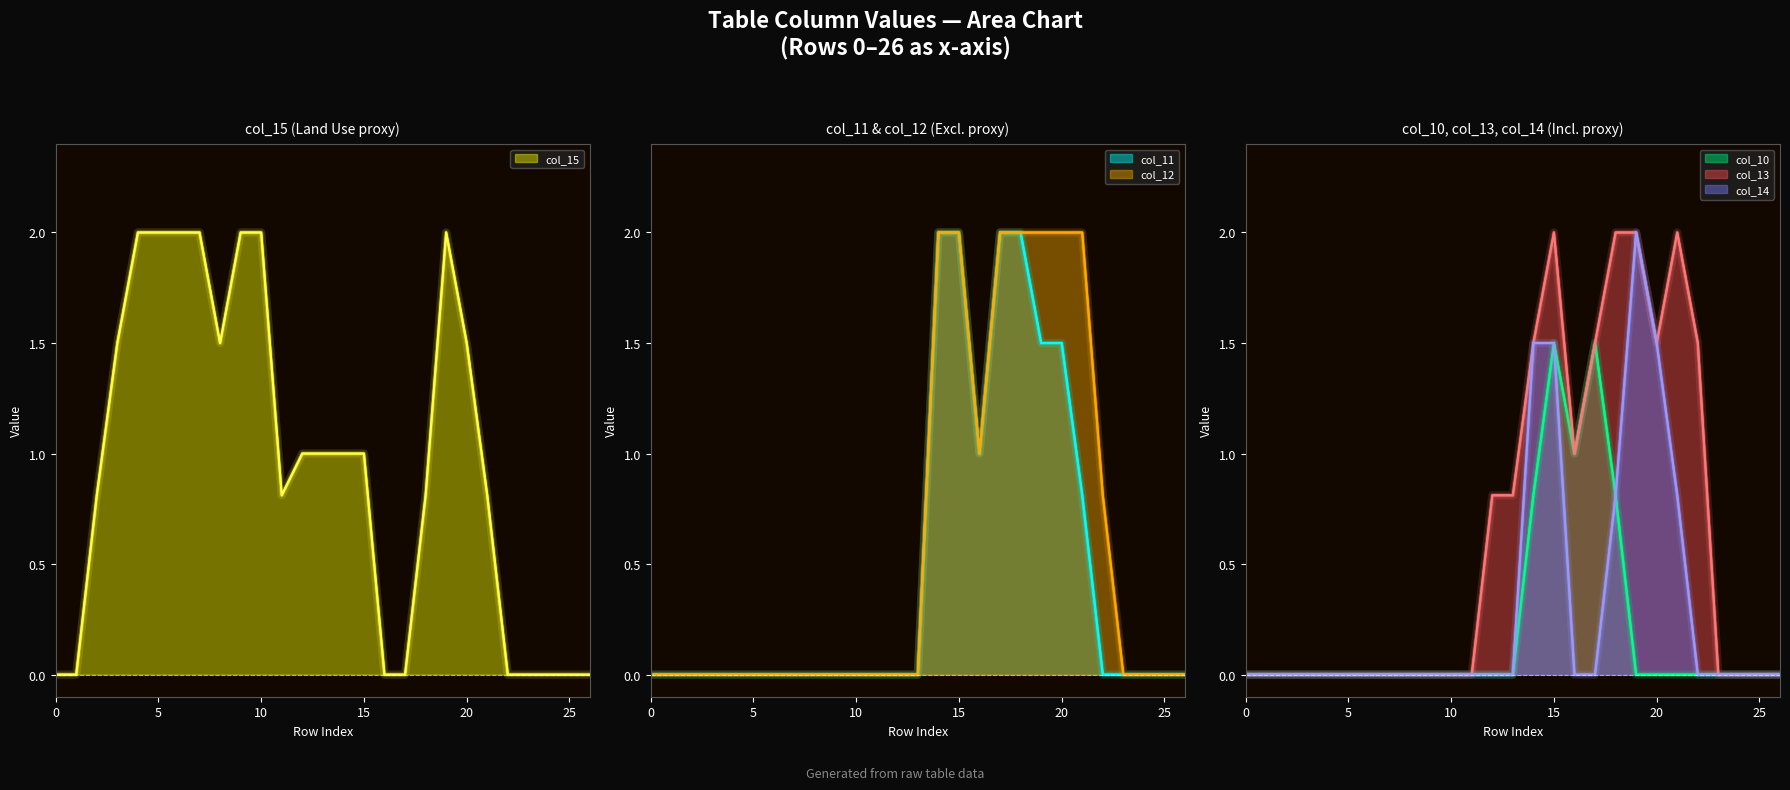

Reading left to right, list all the values displayed in this chart.

col_10: 0=0.0	1=0.0	2=0.0	3=0.0	4=0.0	5=0.0	6=0.0	7=0.0	8=0.0	9=0.0	10=0.0	11=0.0	12=0.0	13=0.0	14=0.8	15=1.5	16=1.0	17=1.5	18=0.8	19=0.0	20=0.0	21=0.0	22=0.0	23=0.0	24=0.0	25=0.0	26=0.0
col_11: 0=0.0	1=0.0	2=0.0	3=0.0	4=0.0	5=0.0	6=0.0	7=0.0	8=0.0	9=0.0	10=0.0	11=0.0	12=0.0	13=0.0	14=2.0	15=2.0	16=1.0	17=2.0	18=2.0	19=1.5	20=1.5	21=0.8	22=0.0	23=0.0	24=0.0	25=0.0	26=0.0
col_12: 0=0.0	1=0.0	2=0.0	3=0.0	4=0.0	5=0.0	6=0.0	7=0.0	8=0.0	9=0.0	10=0.0	11=0.0	12=0.0	13=0.0	14=2.0	15=2.0	16=1.0	17=2.0	18=2.0	19=2.0	20=2.0	21=2.0	22=0.8	23=0.0	24=0.0	25=0.0	26=0.0
col_13: 0=0.0	1=0.0	2=0.0	3=0.0	4=0.0	5=0.0	6=0.0	7=0.0	8=0.0	9=0.0	10=0.0	11=0.0	12=0.8	13=0.8	14=1.5	15=2.0	16=1.0	17=1.5	18=2.0	19=2.0	20=1.5	21=2.0	22=1.5	23=0.0	24=0.0	25=0.0	26=0.0
col_14: 0=0.0	1=0.0	2=0.0	3=0.0	4=0.0	5=0.0	6=0.0	7=0.0	8=0.0	9=0.0	10=0.0	11=0.0	12=0.0	13=0.0	14=1.5	15=1.5	16=0.0	17=0.0	18=0.8	19=2.0	20=1.5	21=0.8	22=0.0	23=0.0	24=0.0	25=0.0	26=0.0
col_15: 0=0.0	1=0.0	2=0.8	3=1.5	4=2.0	5=2.0	6=2.0	7=2.0	8=1.5	9=2.0	10=2.0	11=0.8	12=1.0	13=1.0	14=1.0	15=1.0	16=0.0	17=0.0	18=0.8	19=2.0	20=1.5	21=0.8	22=0.0	23=0.0	24=0.0	25=0.0	26=0.0